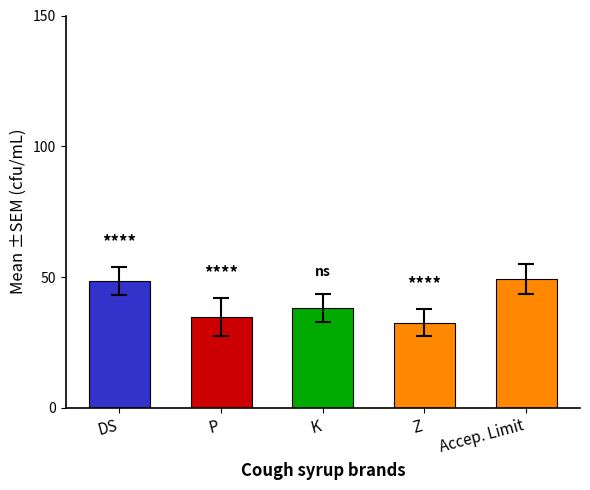

Where is the data nearest to the value 40?

K